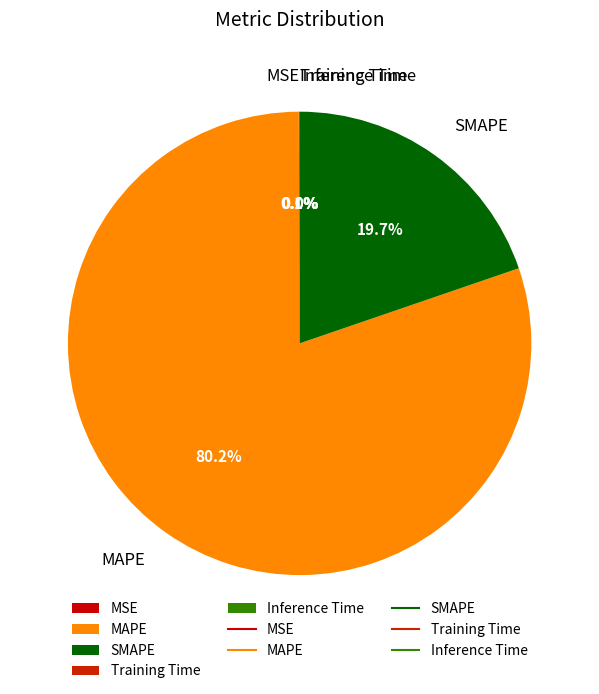

Which slice is the largest?

MAPE